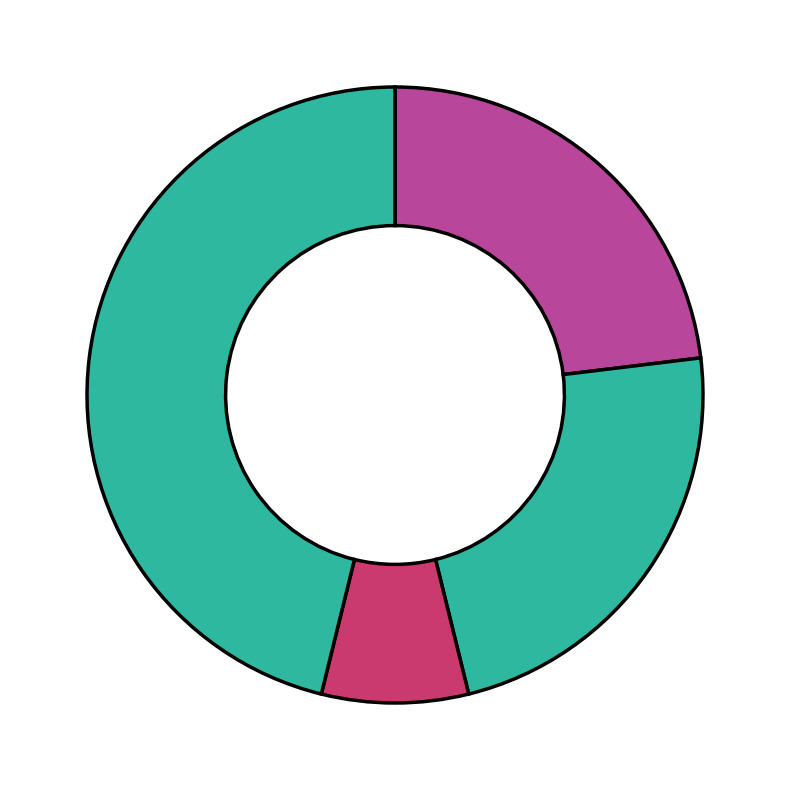

How many slices are in this pie chart?

4